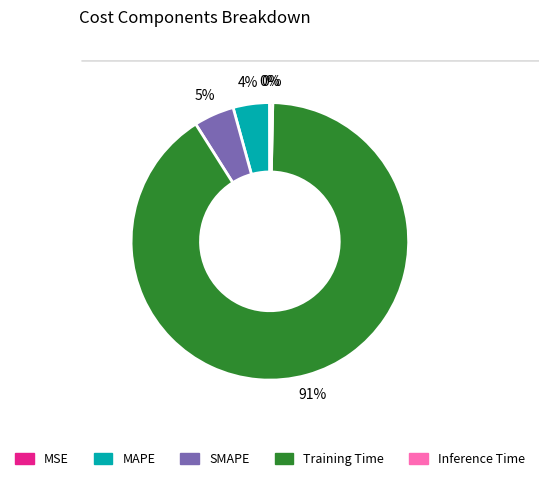

Is it true that SMAPE is 5% of the pie?

True